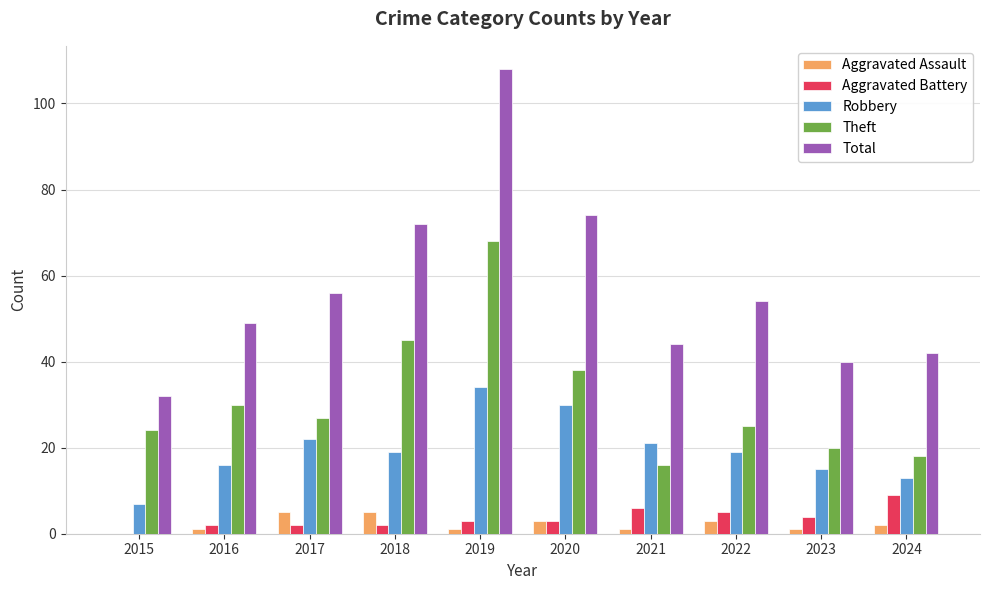

What is the sum of the Total values at 2017 and 2024?

98